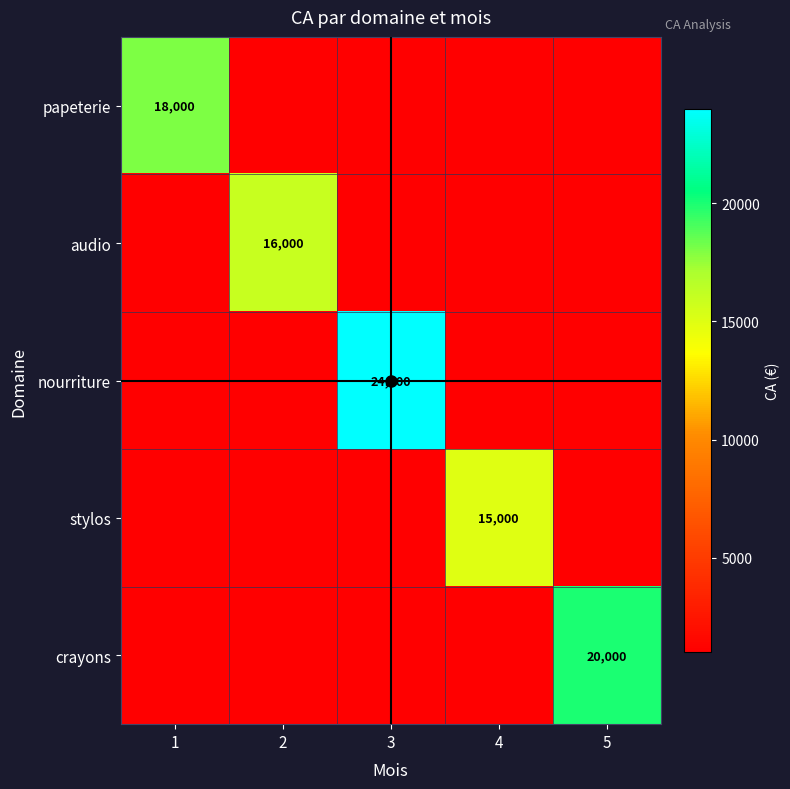

What is the average value of the nourriture series?

5600